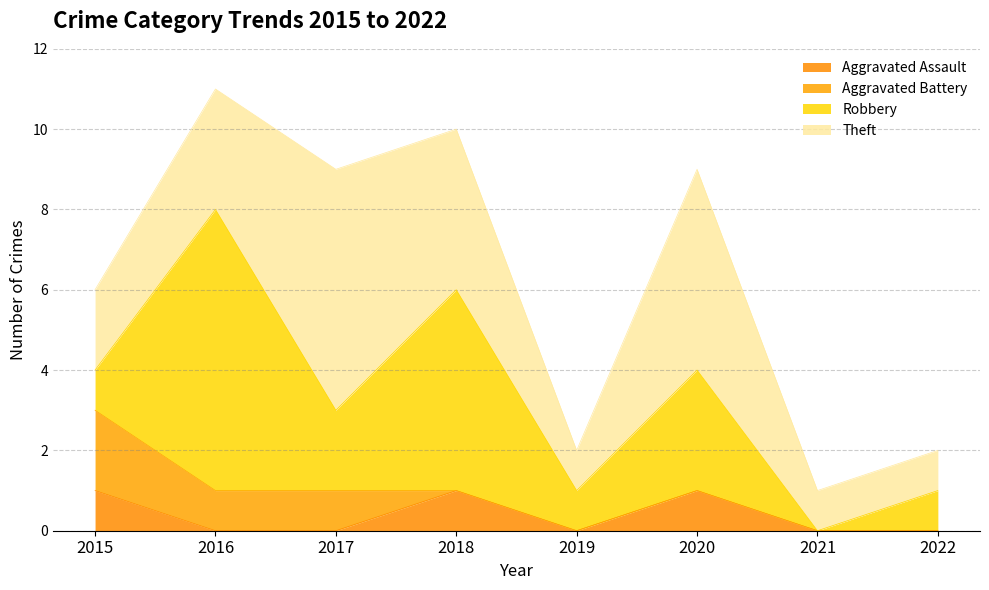

True or false: Theft has more than 1 interior local peaks.

True